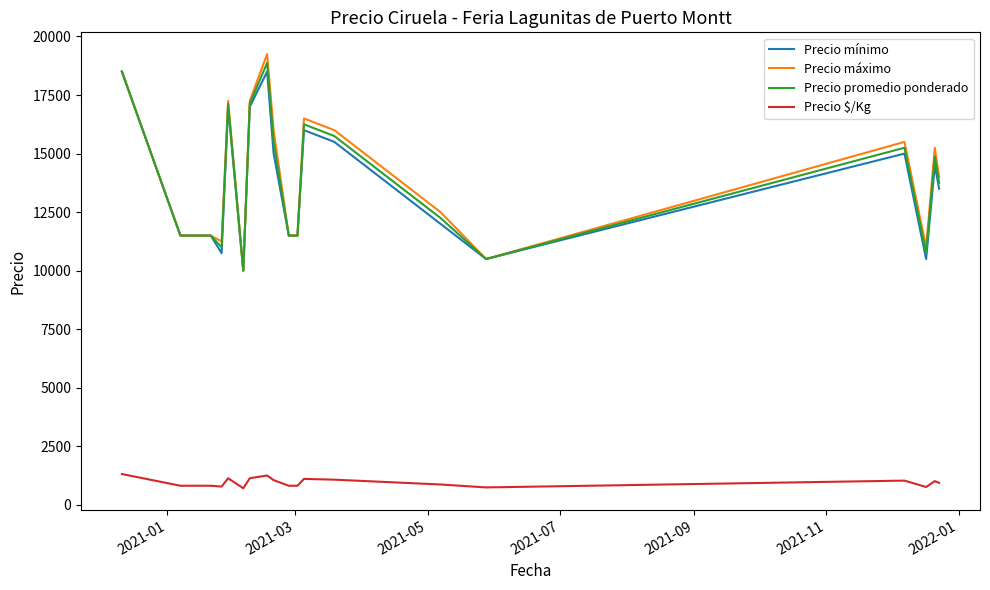

True or false: Precio $/Kg and Precio promedio ponderado intersect in this chart.

False